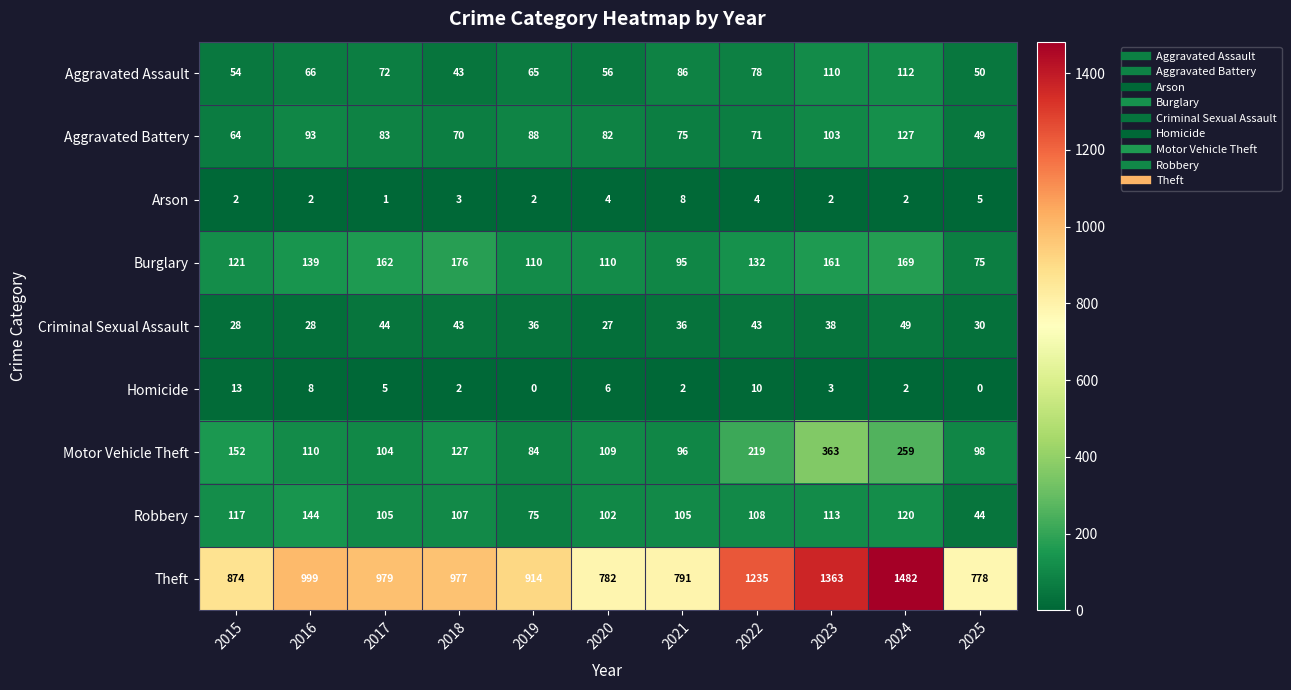

Which series has the largest total across all categories?

Theft